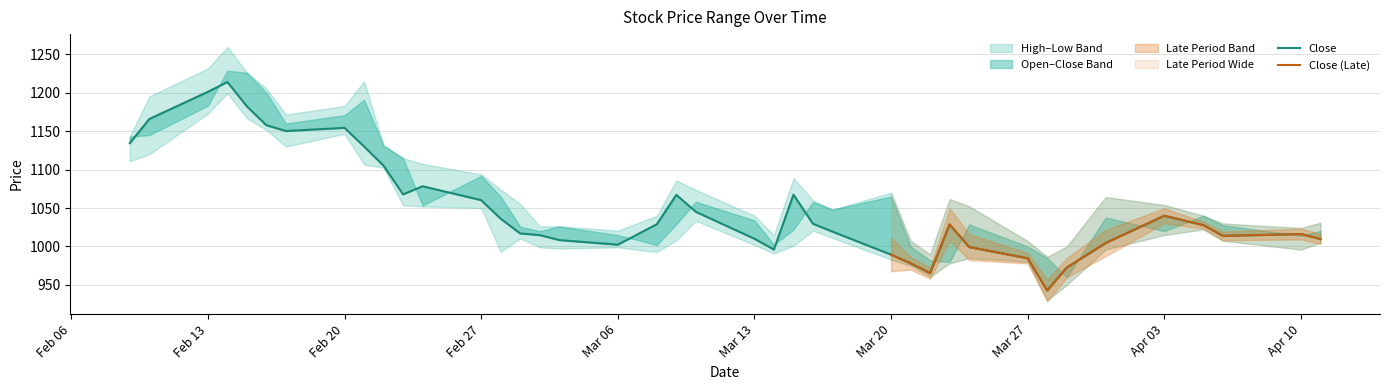

What is the value of the High point at the 12th from the left?

1107.6